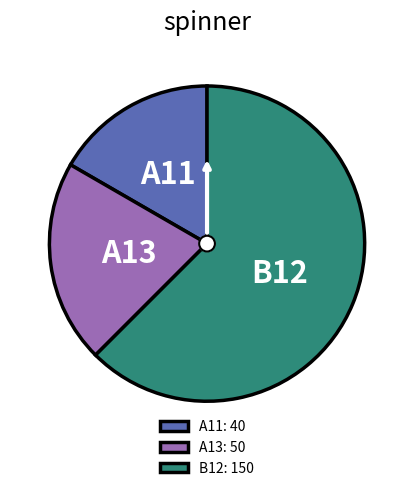

Count the number of slices in the pie.

3